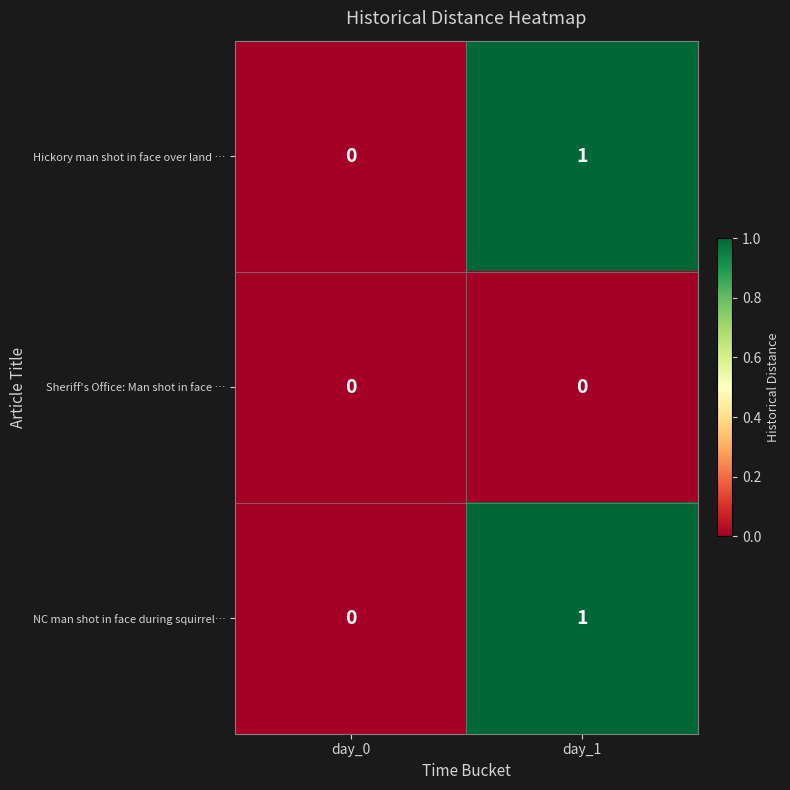

Which category has the lowest value in the NC man shot in face during squirrel… series?

day_0